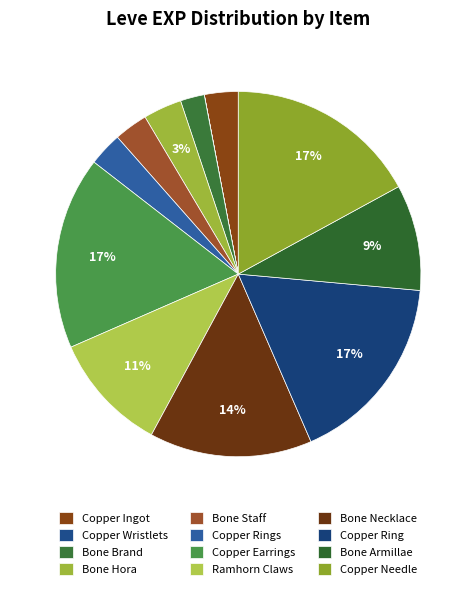

To the nearest percent, what percentage of the pie is Copper Needle?

17%